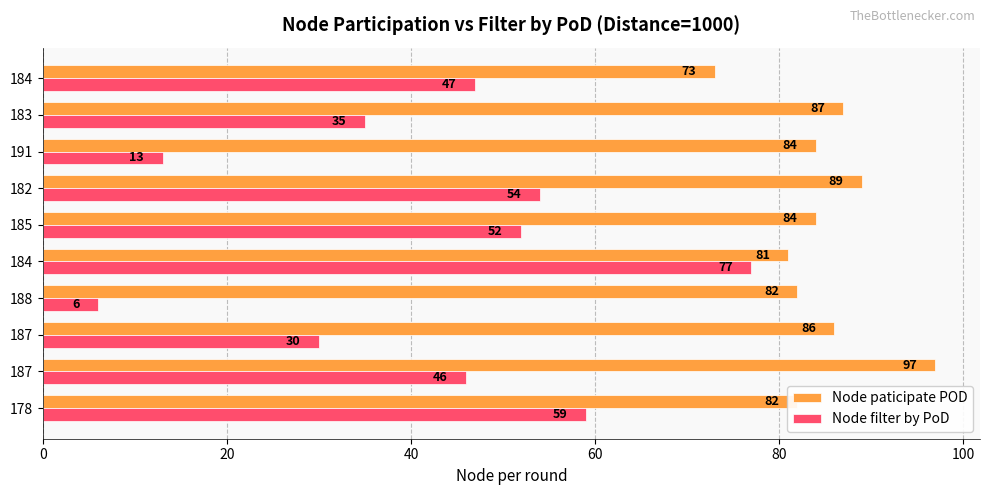

What are all the series names shown in the legend?

Node paticipate POD, Node filter by PoD